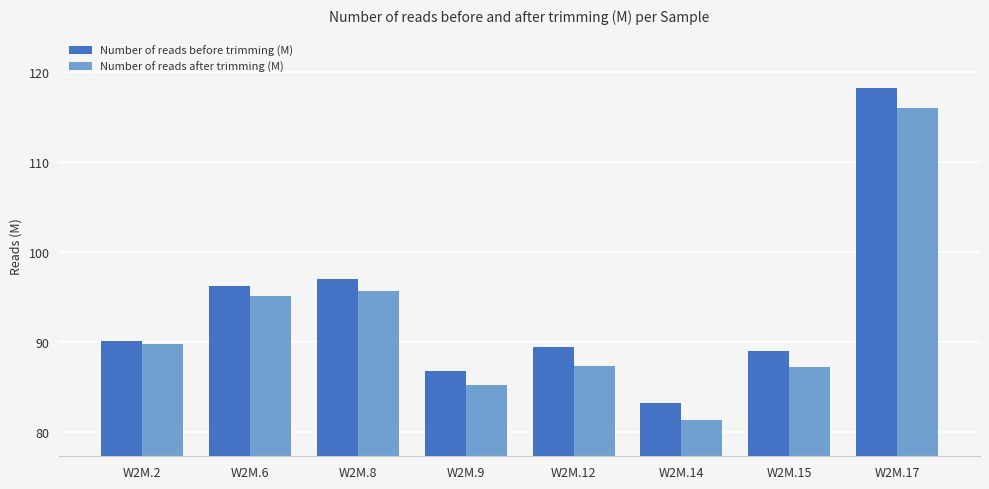

What is the difference between the highest and lowest values at W2M.2?

0.3